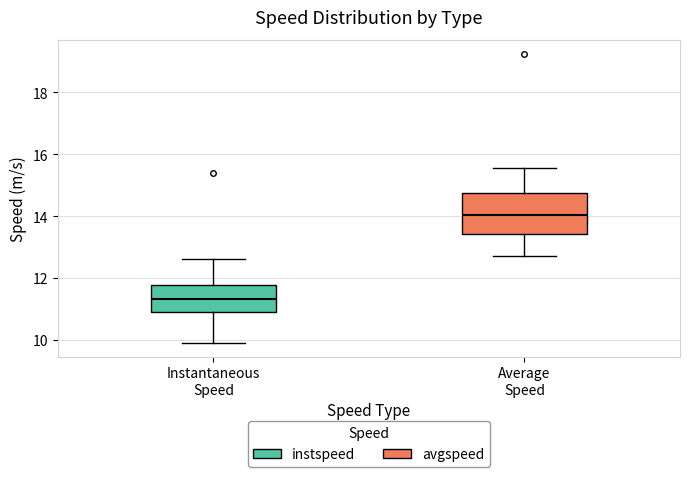

Which box has the lowest median line?

Instantaneous Speed